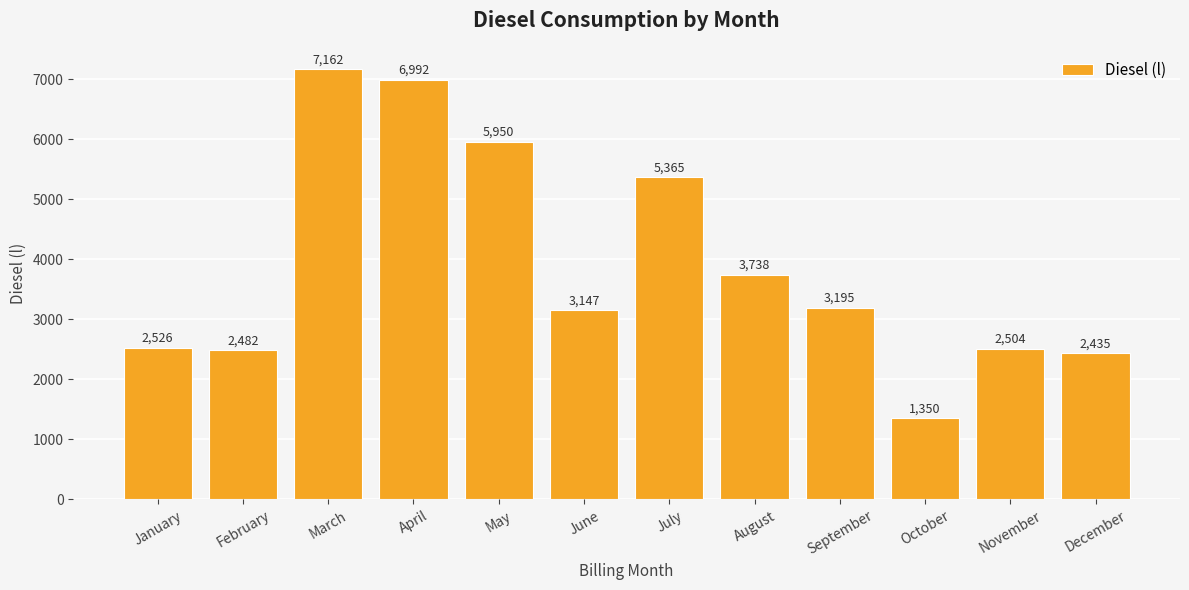

How many data points are less than 3195?

6